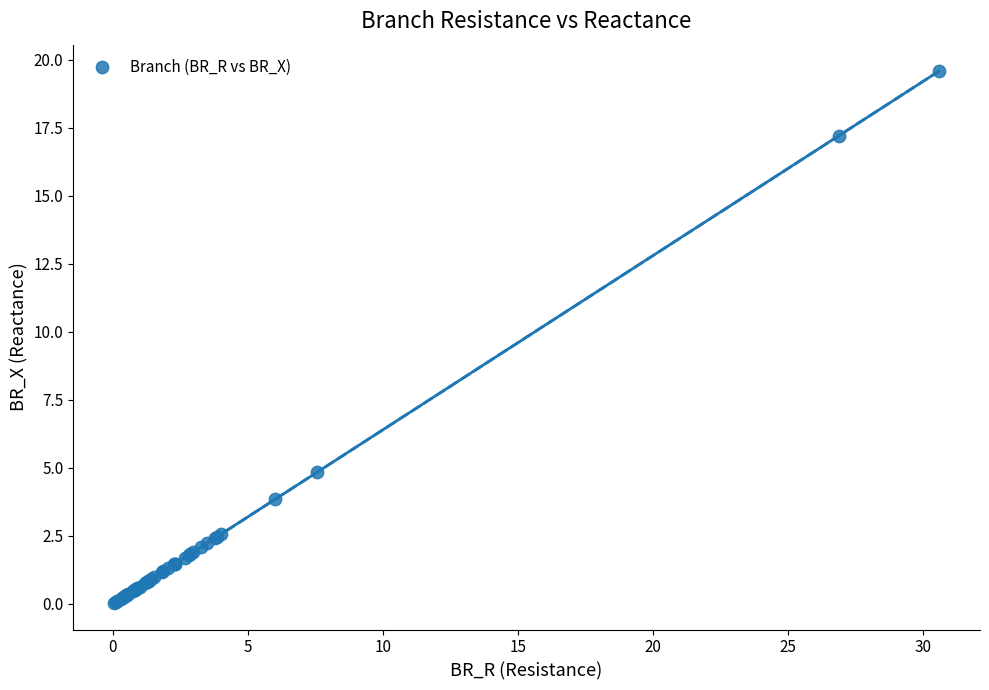

What Y value in the scatter plot is closest to 9?

4.8